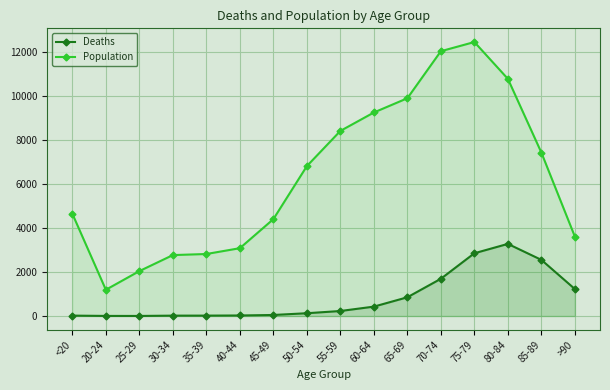

What is the average value of the Deaths series?

834